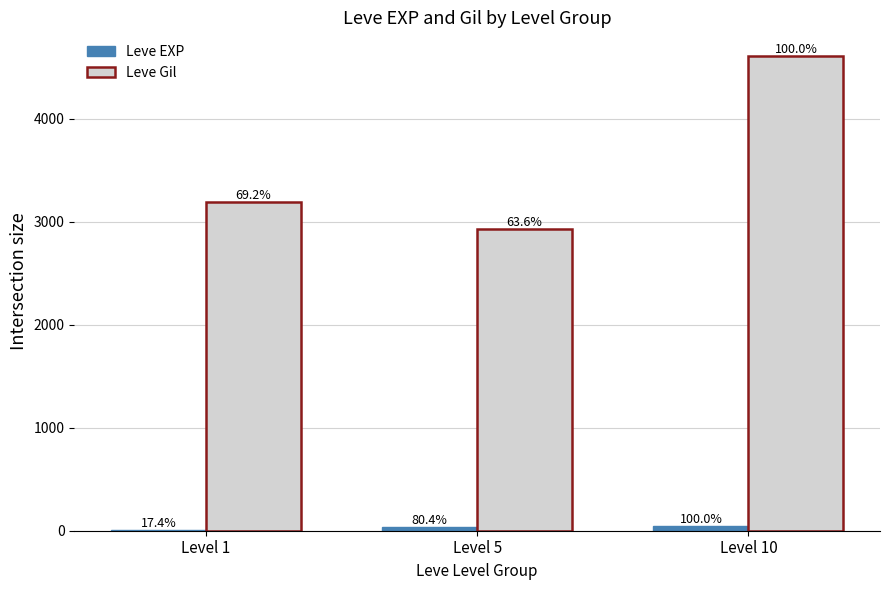

What is the total value across all series at Level 1?

3198